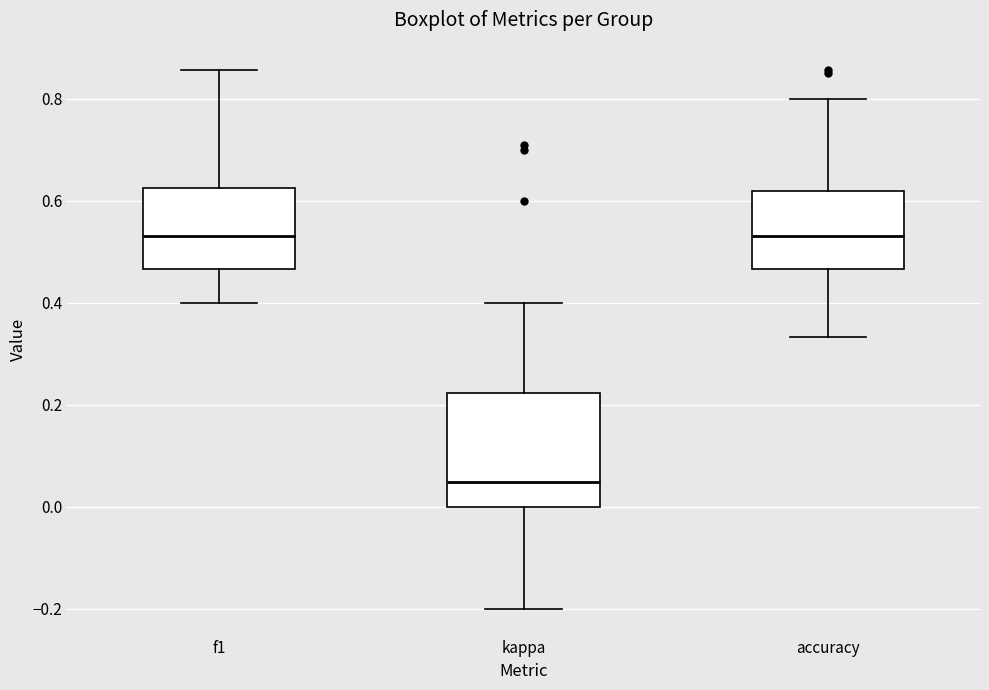

Reading left to right, transcribe this box plot: for each box, give where its median line is, the range the box spans, and where its two whiskers end, as read against the y-axis. The values are not printed on the chart, so give them approximately, as read against the axis.

f1: median 0.54, box 0.46 to 0.62, whiskers 0.40 to 0.86
kappa: median 0.04, box 0.00 to 0.22, whiskers -0.20 to 0.40
accuracy: median 0.54, box 0.46 to 0.62, whiskers 0.34 to 0.80